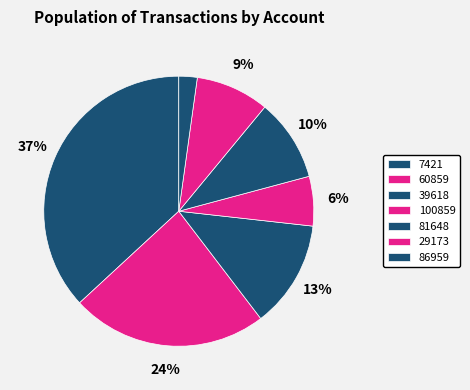

Count the number of slices in the pie.

7